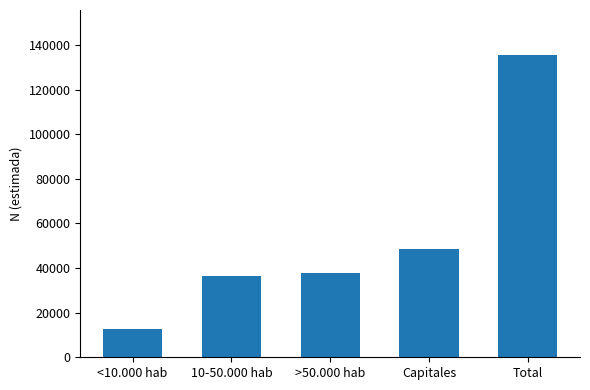

Are the bars grouped side by side (vs. stacked)?

No